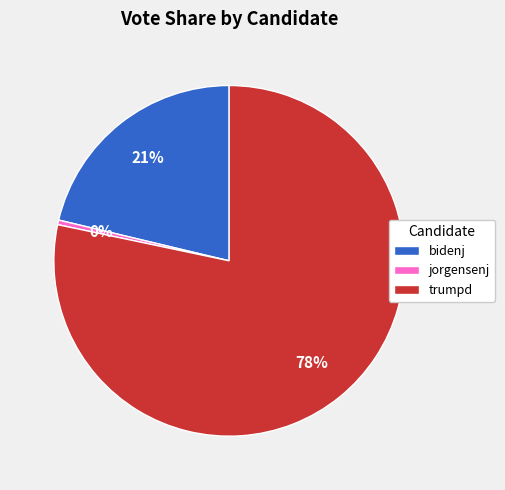

Rank the categories by value from highest to lowest.

trumpd, bidenj, jorgensenj